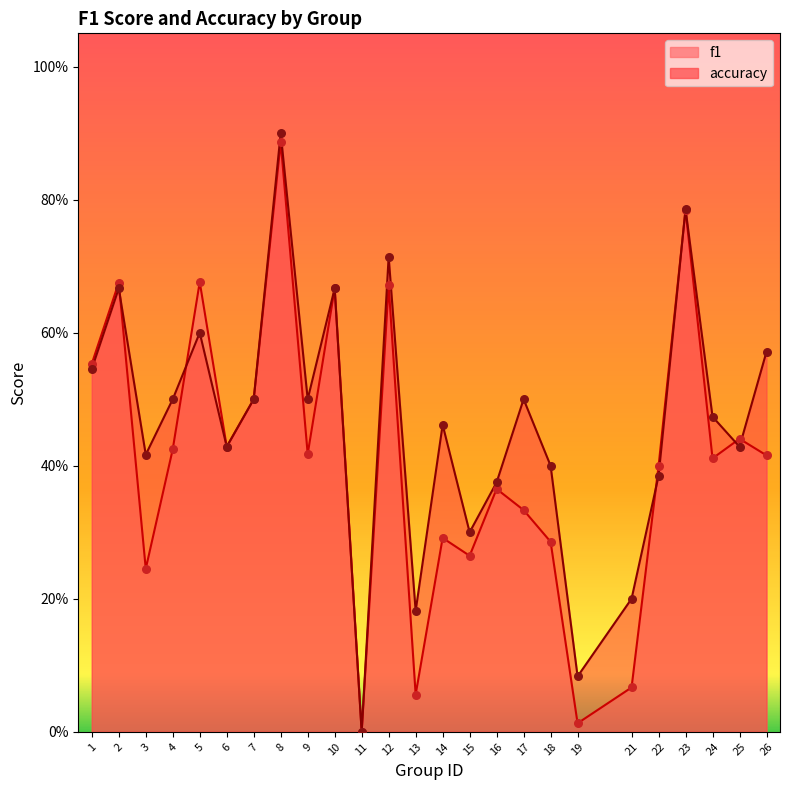

Which series has the largest total across all categories?

accuracy